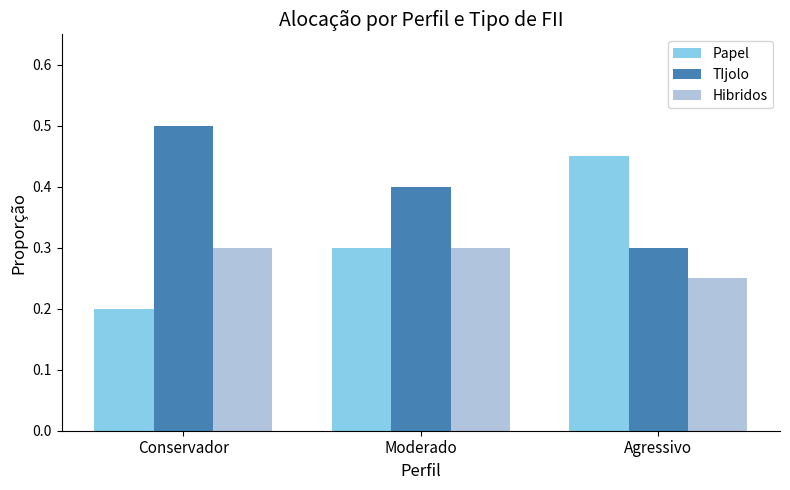

What is the maximum value for Hibridos?

0.3